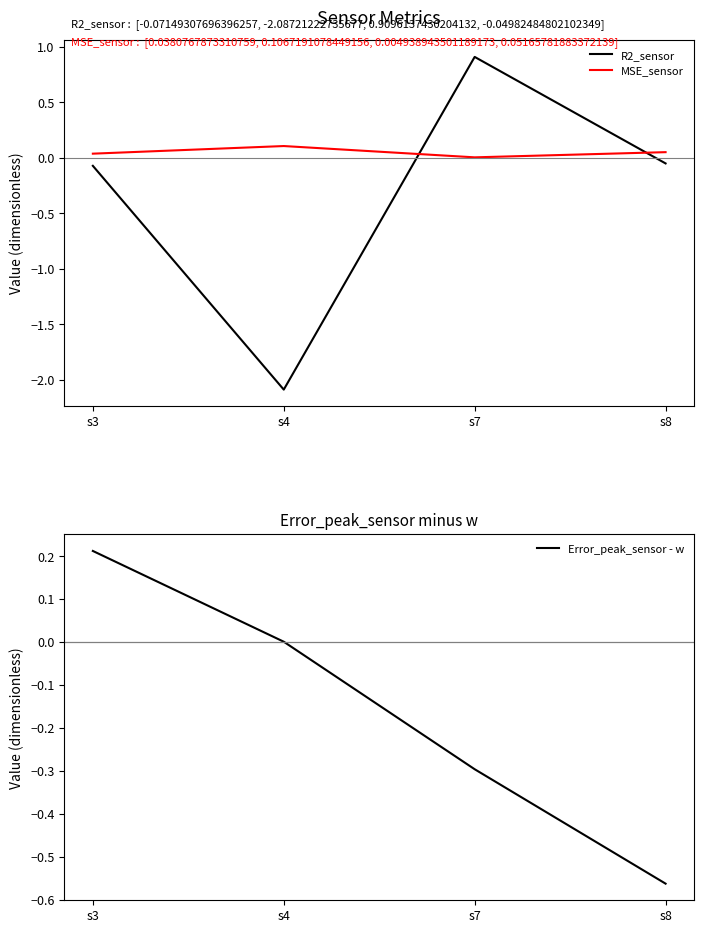

Reading right to left, extract all data points from this chart.

R2_sensor: -0.0	0.9	-2.1	-0.1
MSE_sensor: 0.1	0.0	0.1	0.0
Error_peak_sensor - w: -0.6	-0.3	0.0	0.2